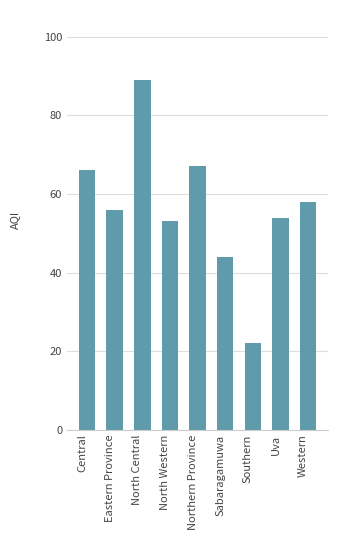

Is it true that the value at North Western is 53?

True